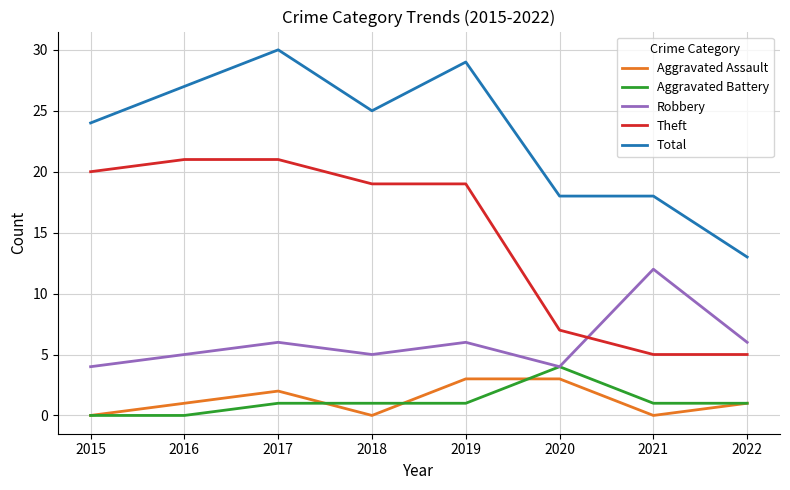

What is the highest value of the Total series?

30